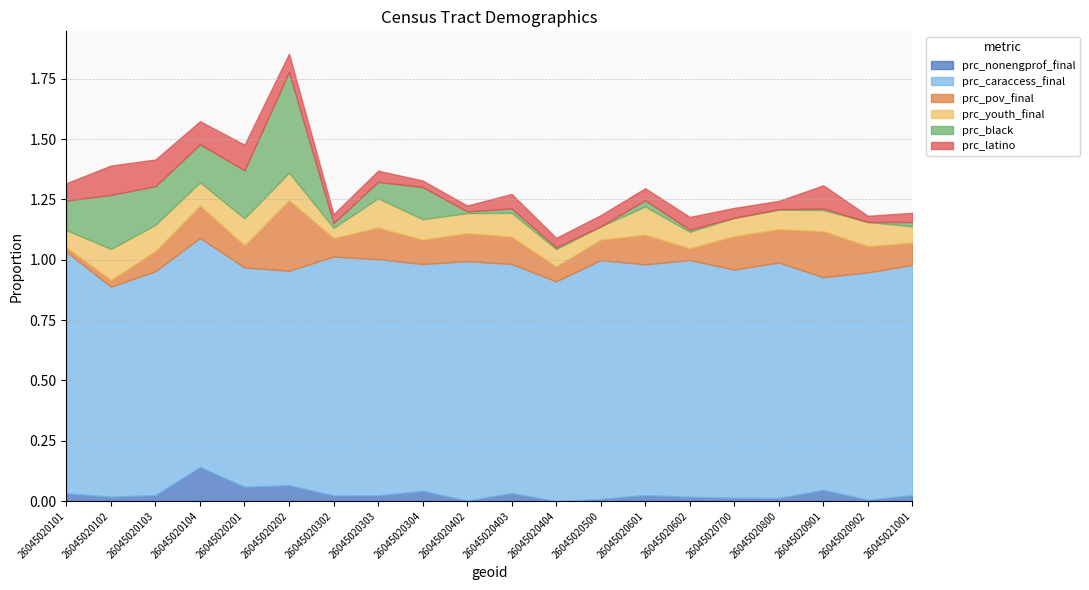

True or false: prc_black and prc_caraccess_final intersect in this chart.

False